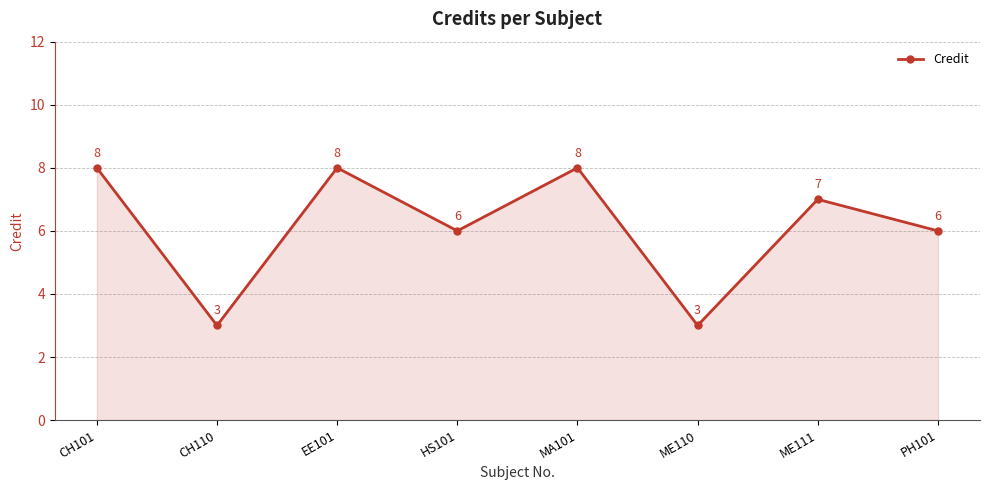

What is the label of the 3rd point from the left?

EE101